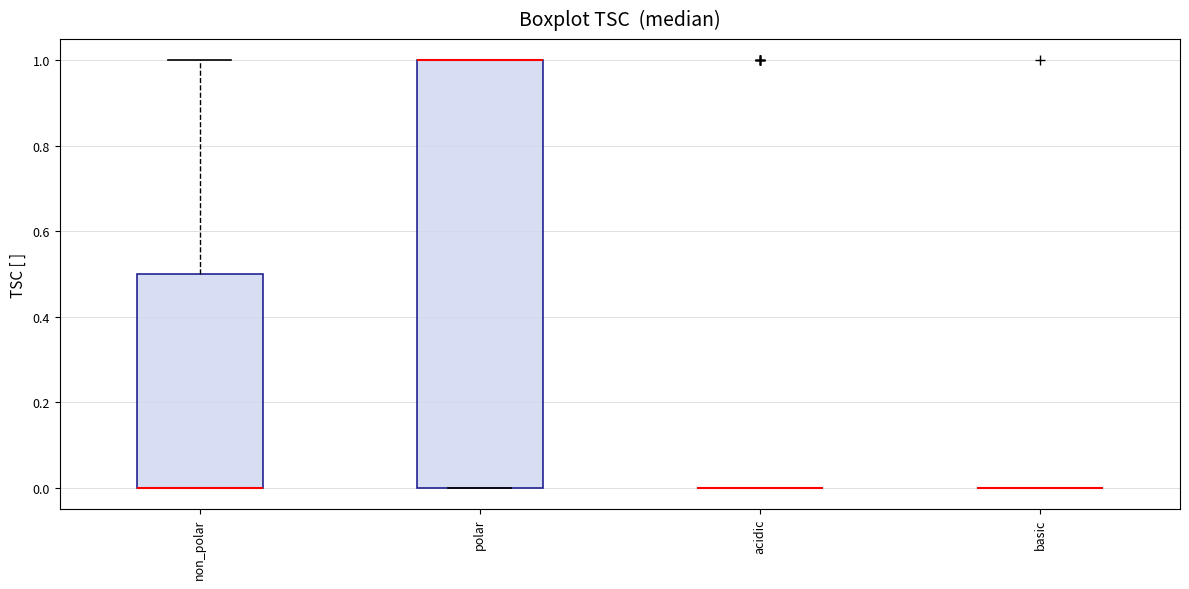

Which box is the tallest, from its lower edge to its upper edge?

polar